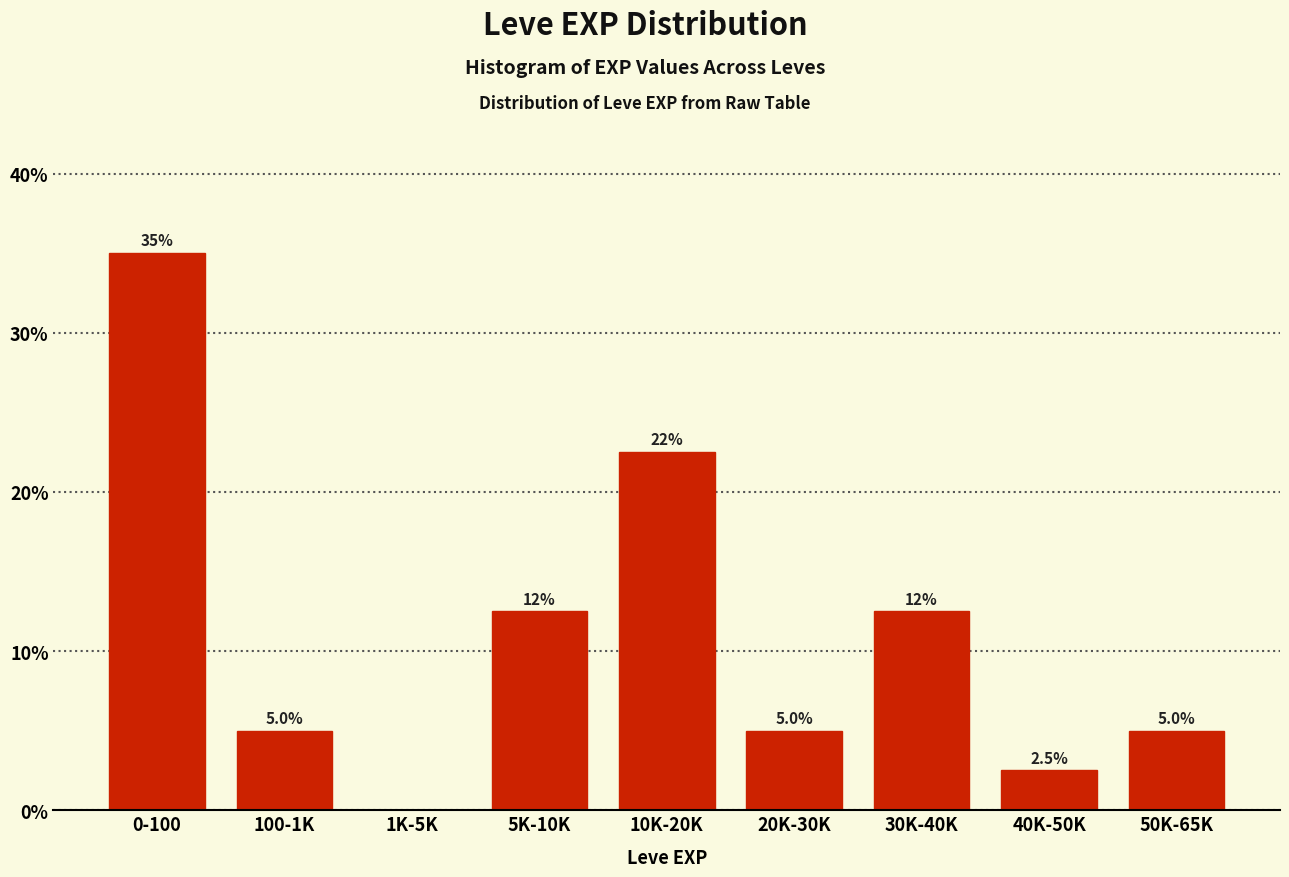

Reading left to right, extract all data points from this chart.

0-100=35.0	100-1K=5.0	1K-5K=0.0	5K-10K=12.5	10K-20K=22.5	20K-30K=5.0	30K-40K=12.5	40K-50K=2.5	50K-65K=5.0